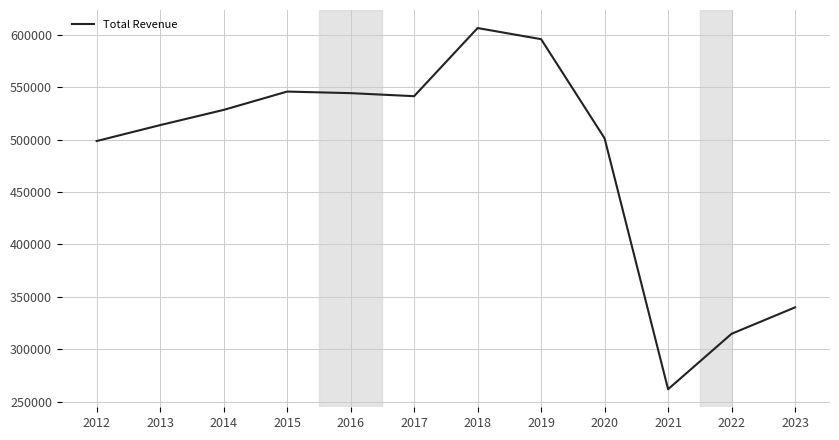

What is the difference between the maximum and minimum values?

344600